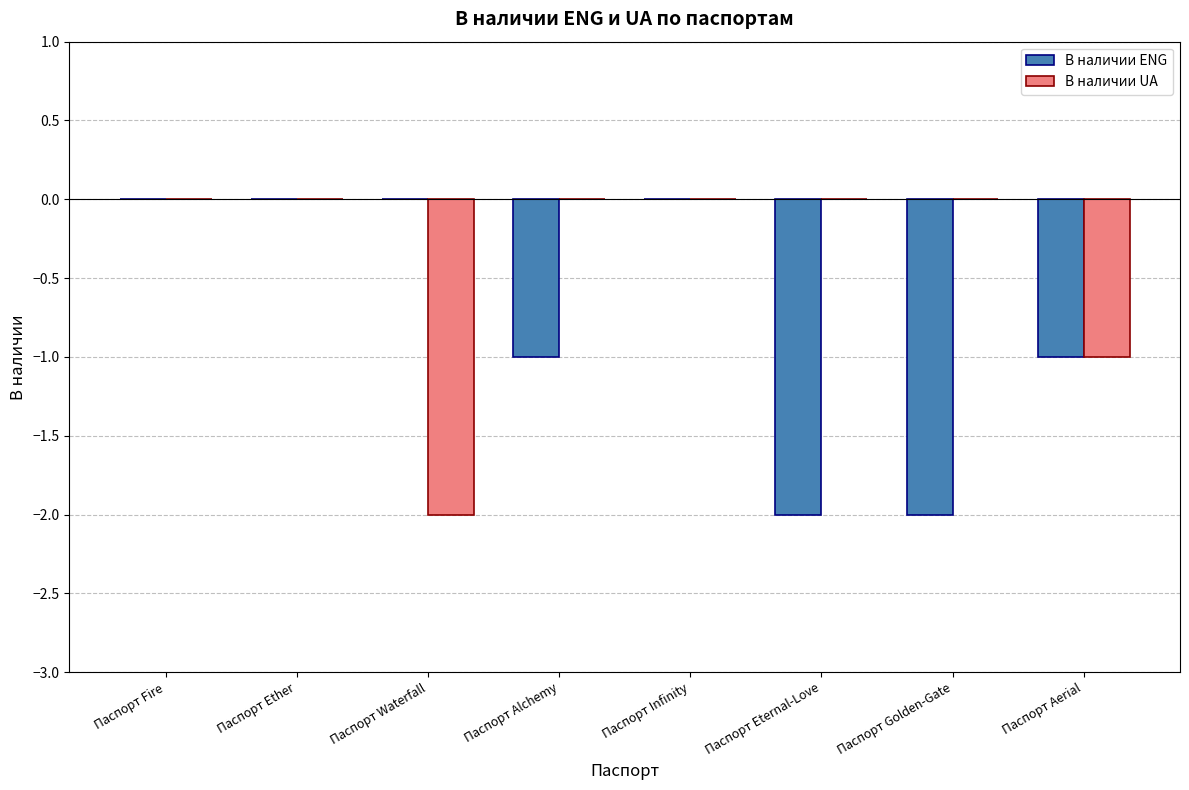

At which label is В наличии ENG closest to -1?

Паспорт Alchemy